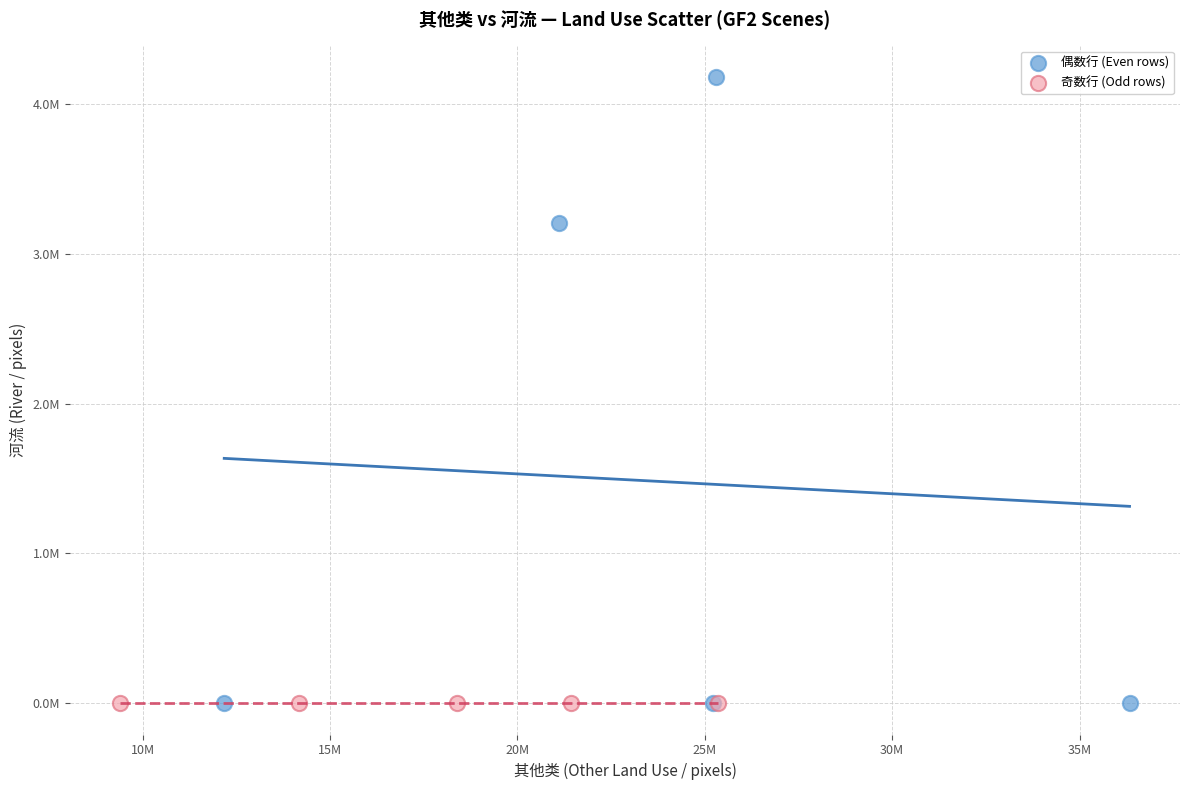

What are all the series names shown in the legend?

偶数行 (Even rows), 奇数行 (Odd rows)